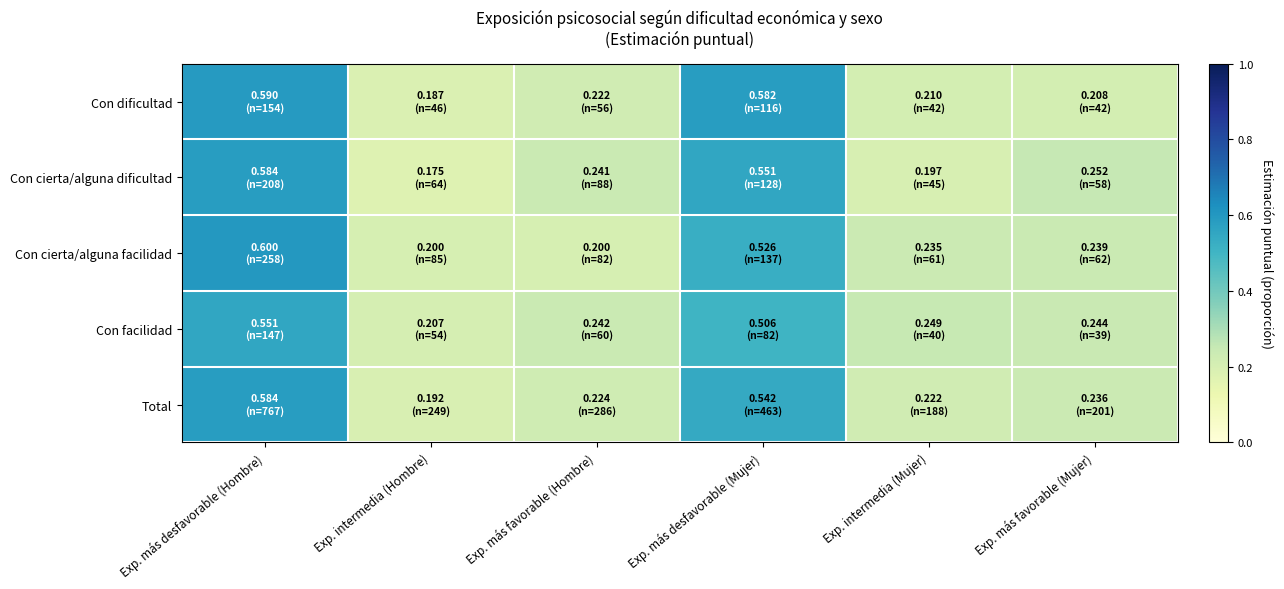

Which series has the widest spread of values?

Con cierta/alguna dificultad